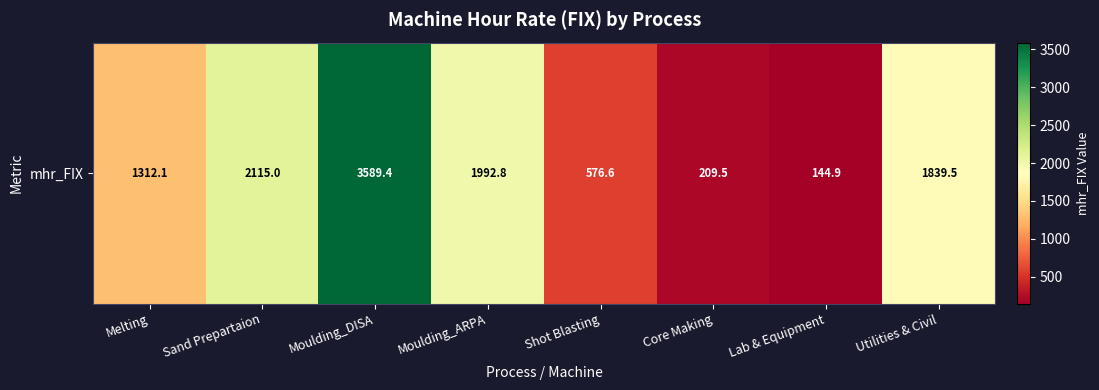

What is the maximum value shown in the chart?

3589.4